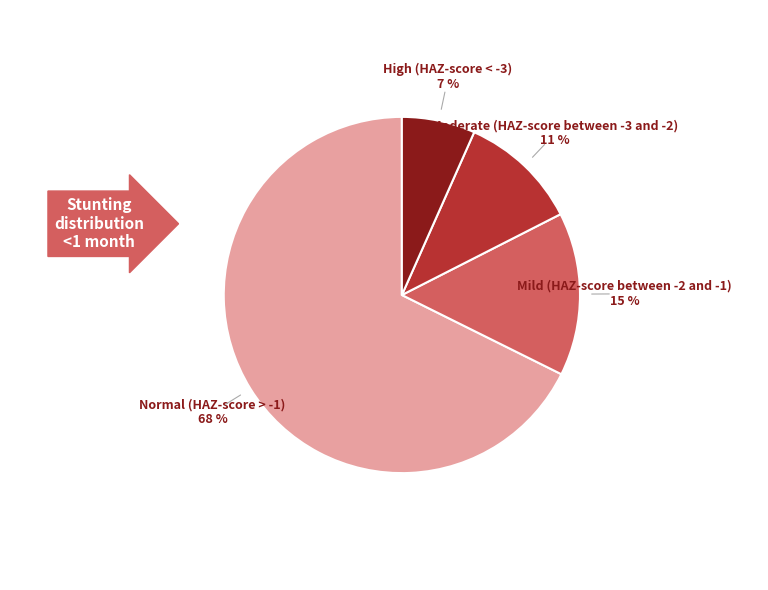

Is there any slice that represents more than half of the pie?

Yes